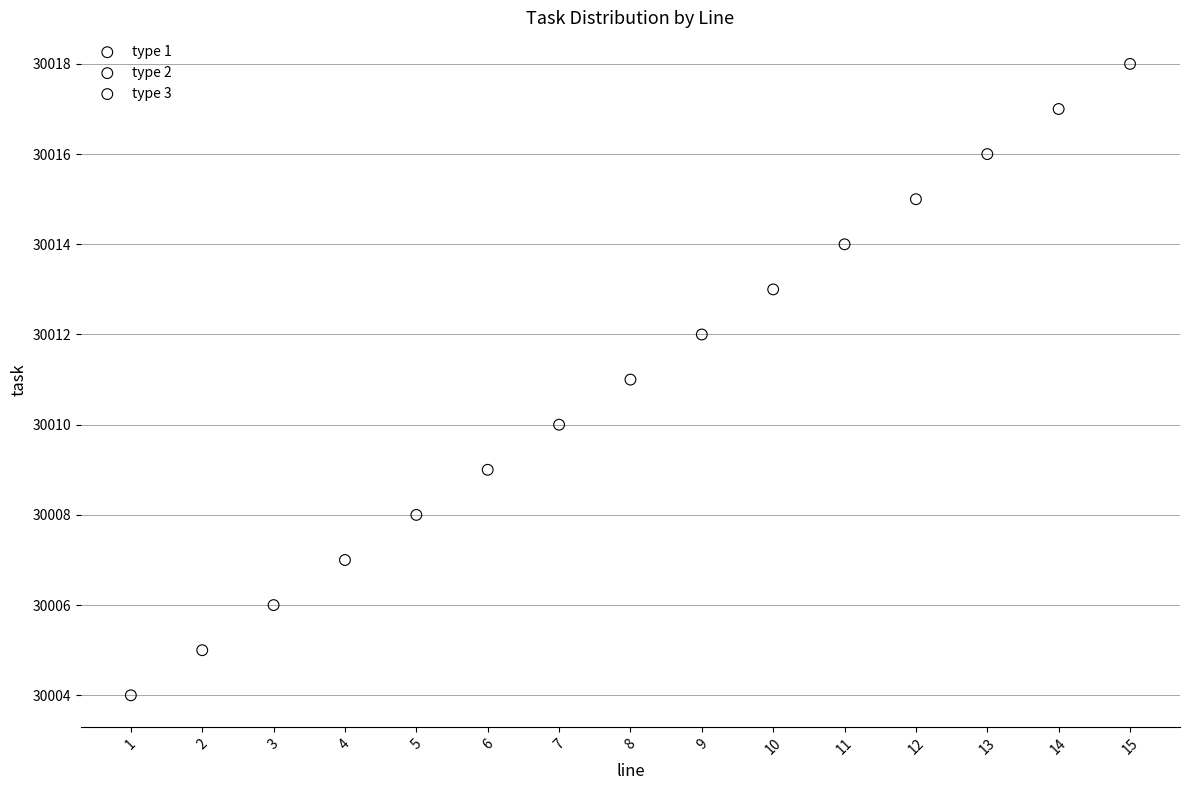

Which series reaches the maximum Y coordinate?

type 3